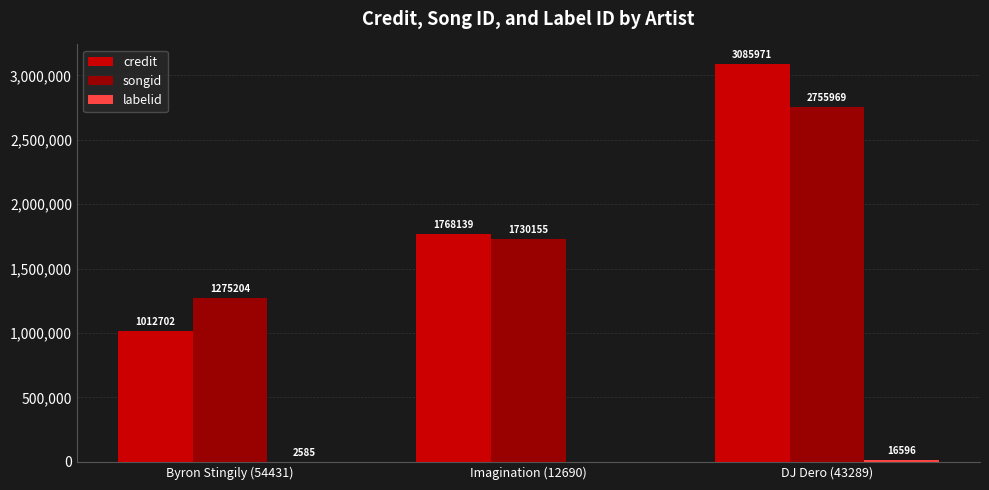

Is it true that credit equals 1559115 at DJ Dero (43289)?

False